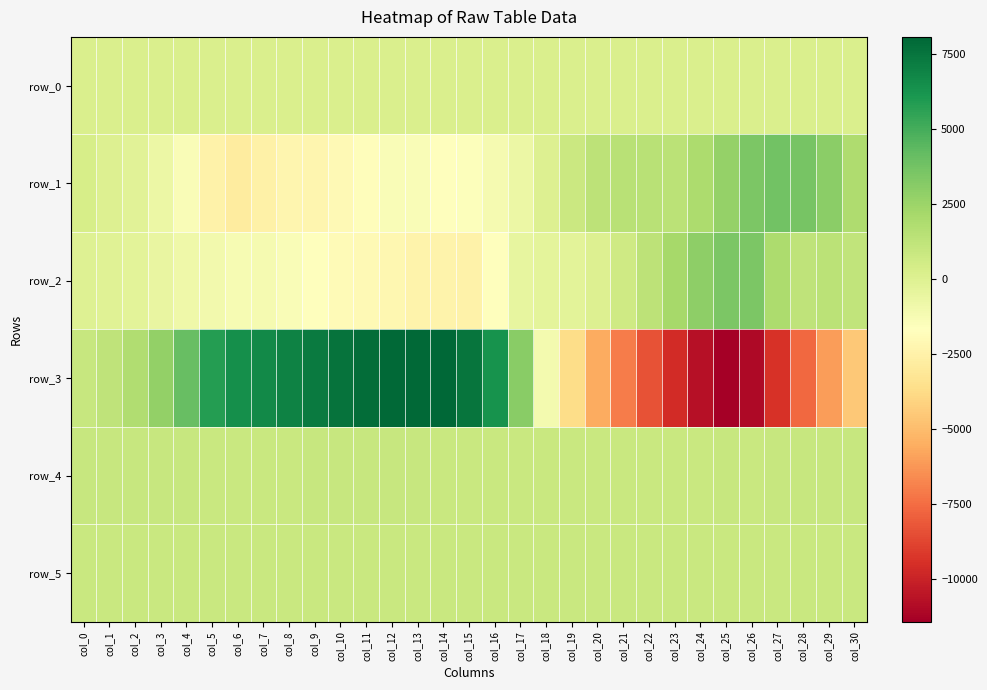

Which series has the largest range (max minus min)?

row_3